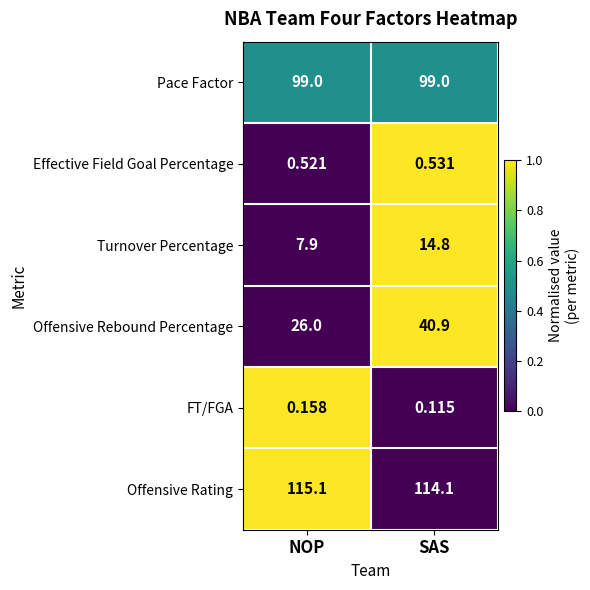

At how many categories does at least one series exceed 0?

2